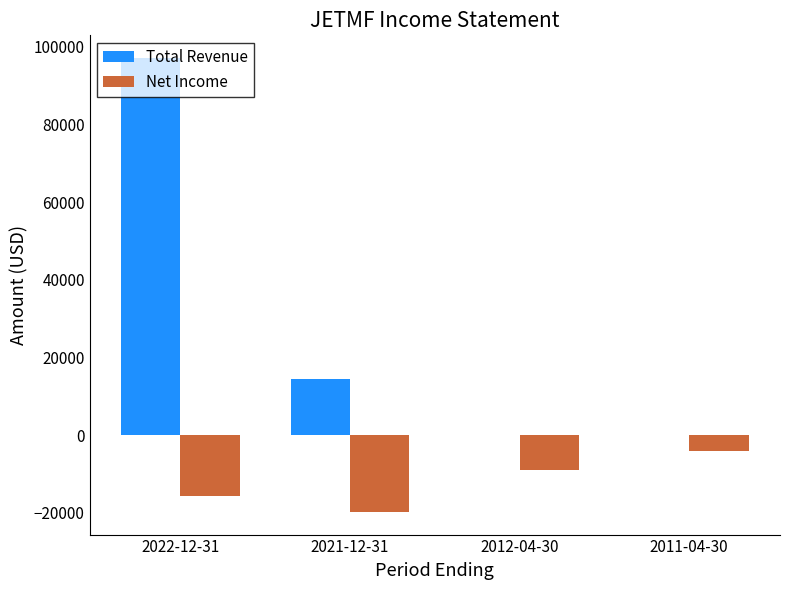

Are the bars grouped side by side (vs. stacked)?

Yes